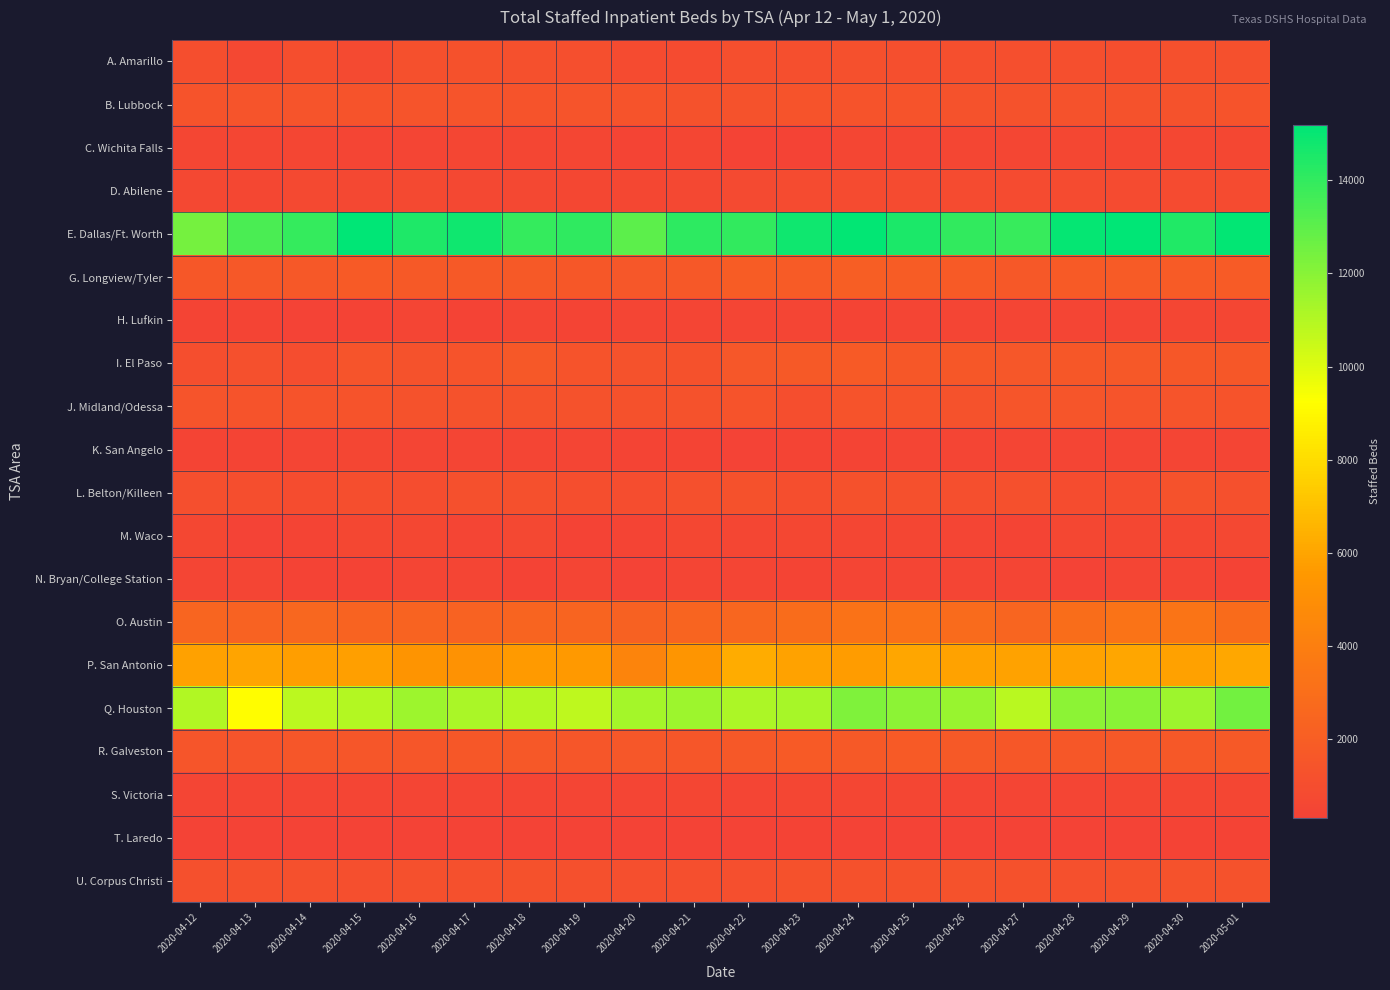

How many categories are shown in the chart?

20